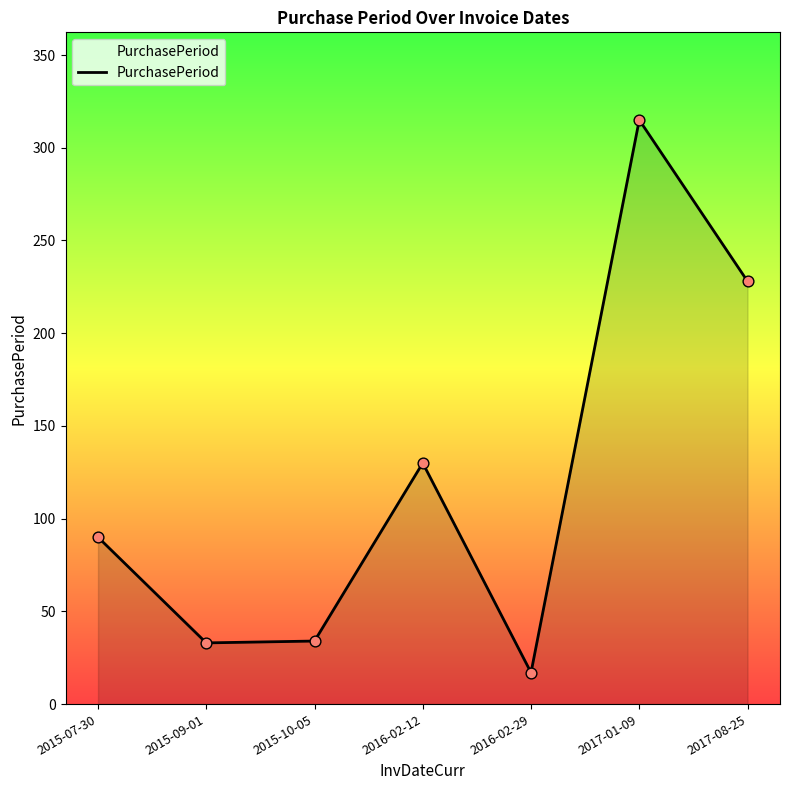

What is the change in value from 2016-02-29 to 2017-08-25?

+211